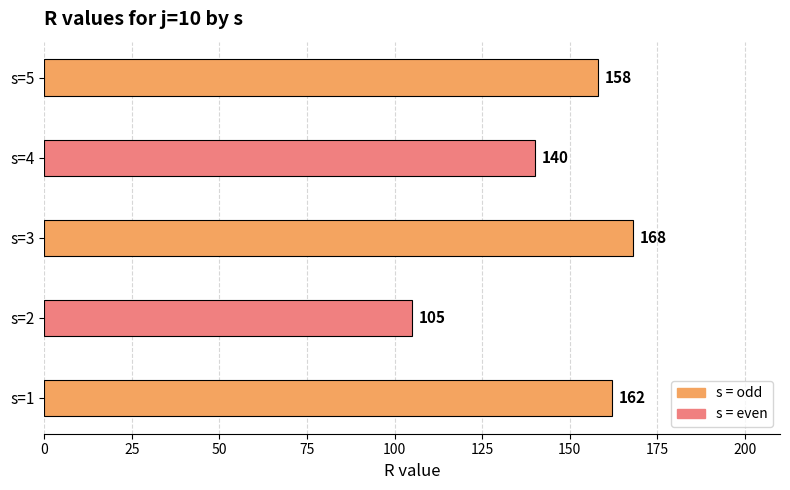

Reading bottom to top, extract all data points from this chart.

s=1=162	s=2=105	s=3=168	s=4=140	s=5=158